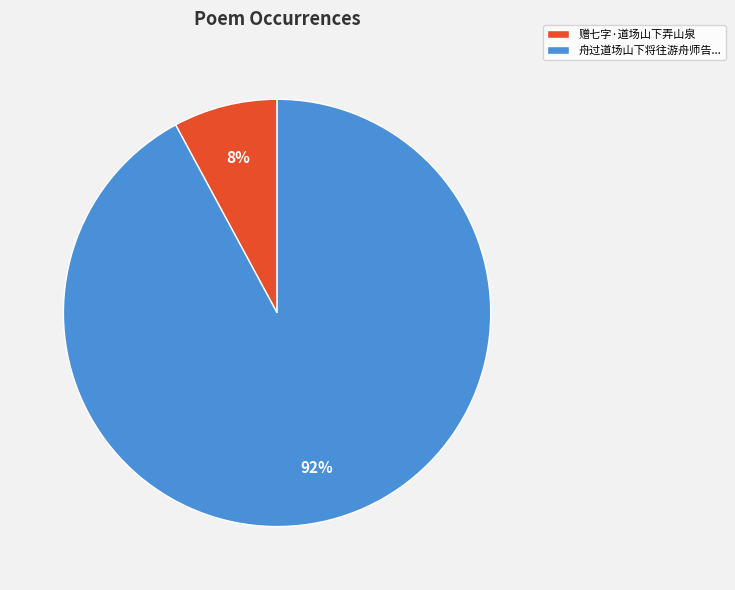

Which has a higher value, 舟过道场山下将往游舟师告... or 赠七字·道场山下弄山泉?

舟过道场山下将往游舟师告...